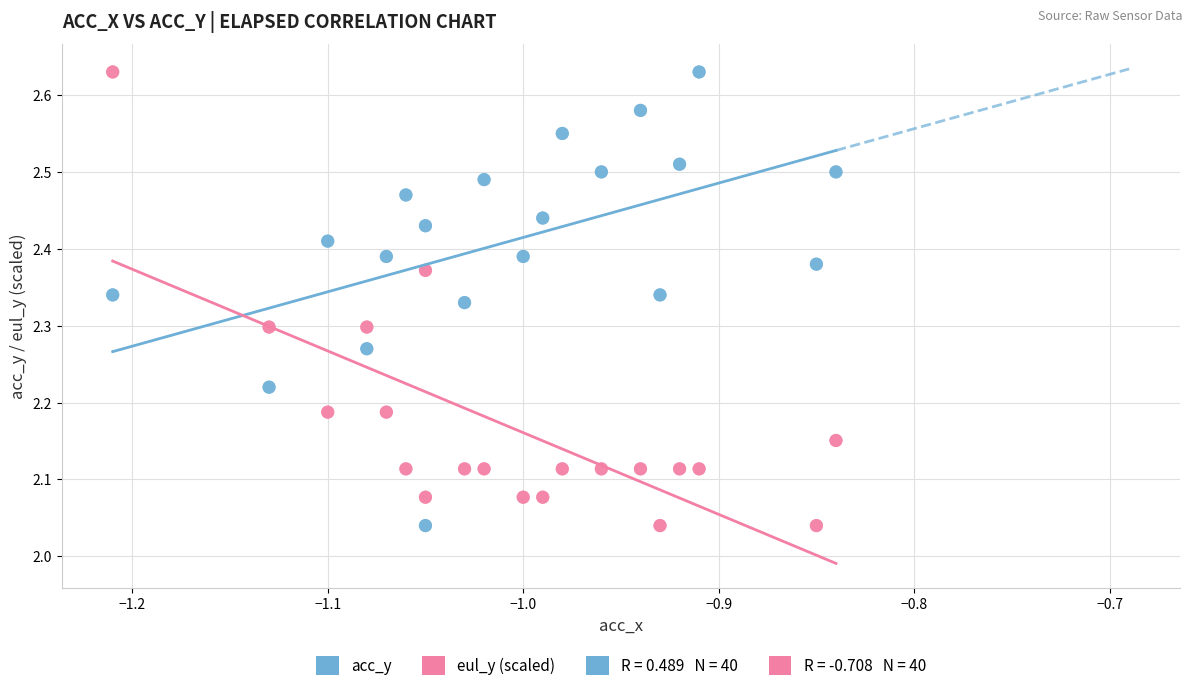

What is the X range (max minus min) for the scatter plot?

0.4